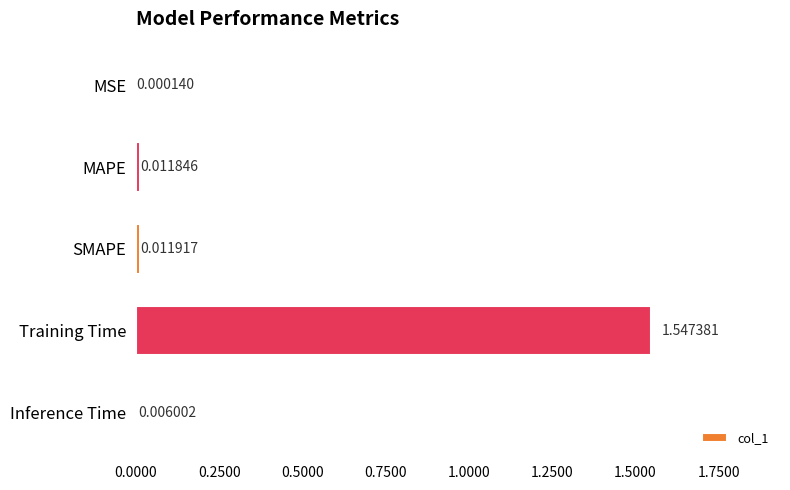

Where is the data nearest to the value 0?

MSE